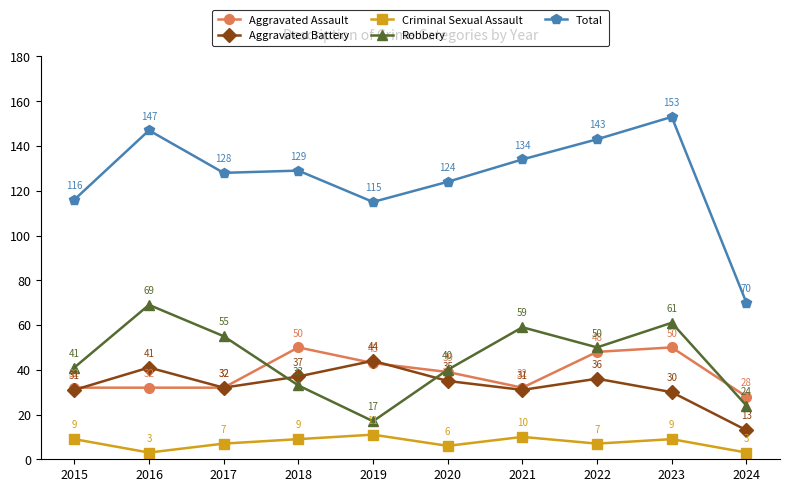

The value of Criminal Sexual Assault at 2019 is 11. True or false?

True